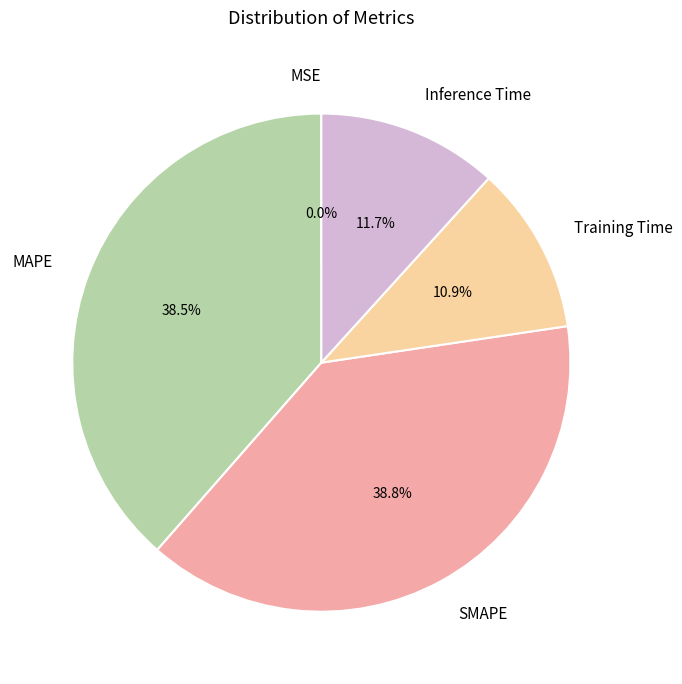

Is there a majority slice in this chart?

No